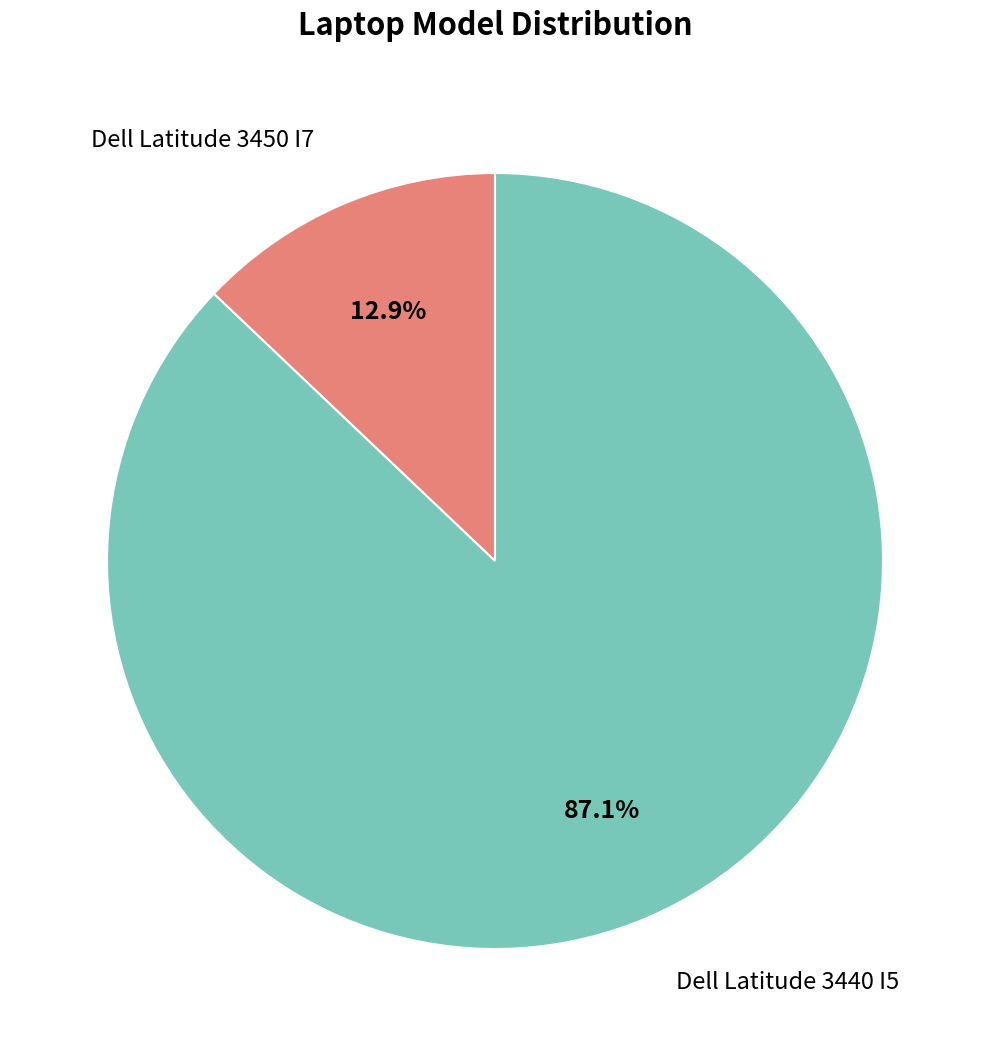

Does any single category account for the majority?

Yes